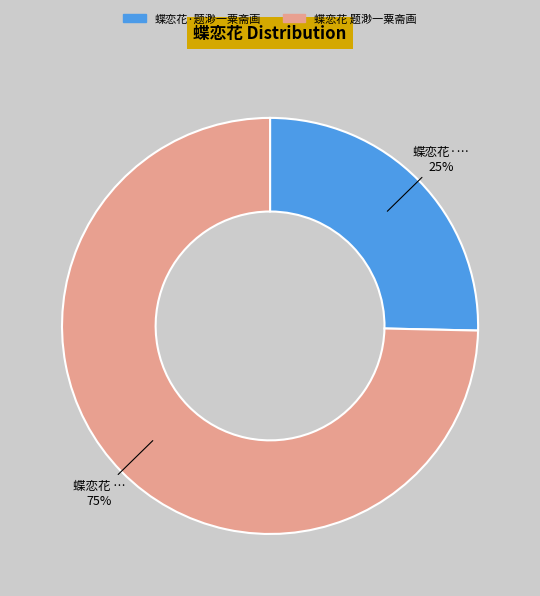

Does any single category account for the majority?

Yes